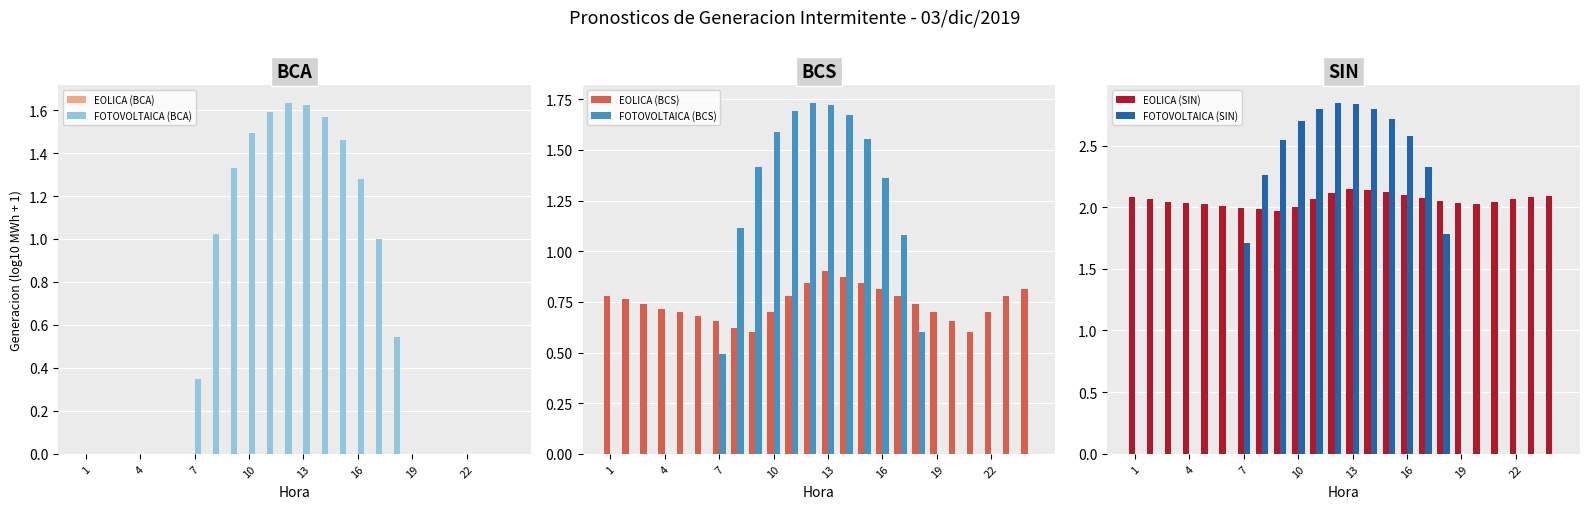

The value of FOTOVOLTAICA (BCS) at 7 is 0.5. True or false?

True